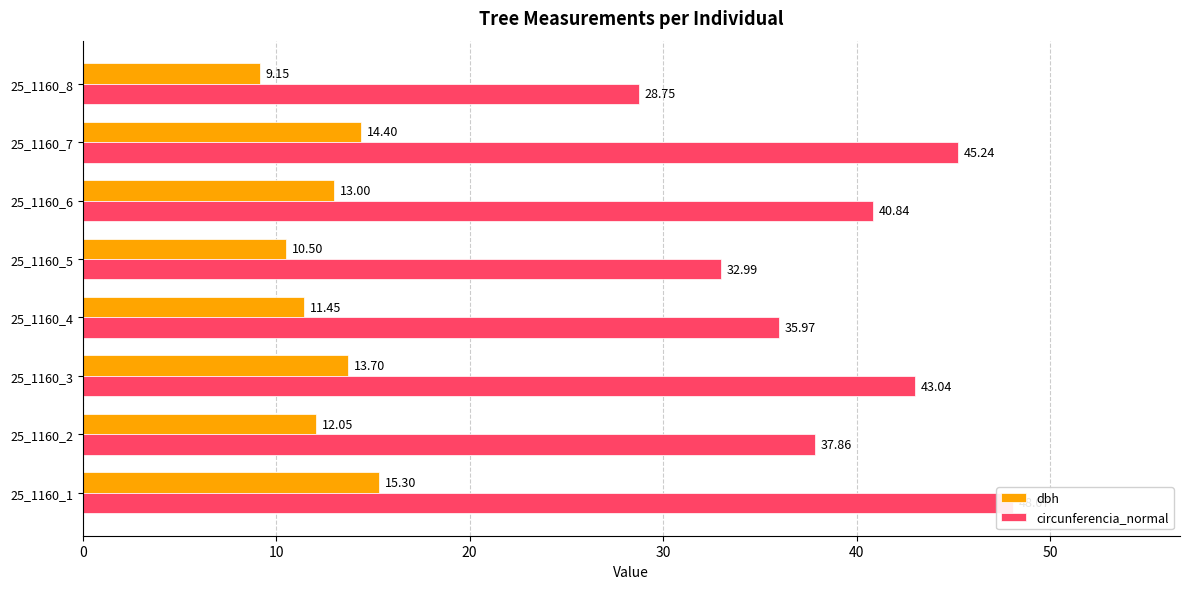

Between 25_1160_2 and 25_1160_4, which series saw the biggest shift?

circunferencia_normal